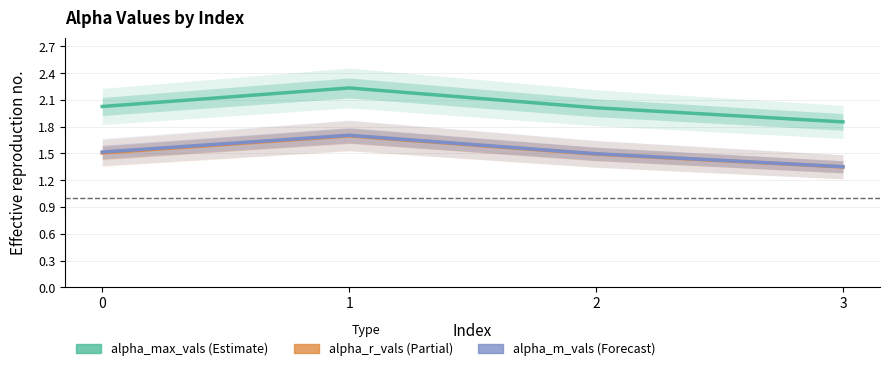

At how many categories does at least one series exceed 1?

4